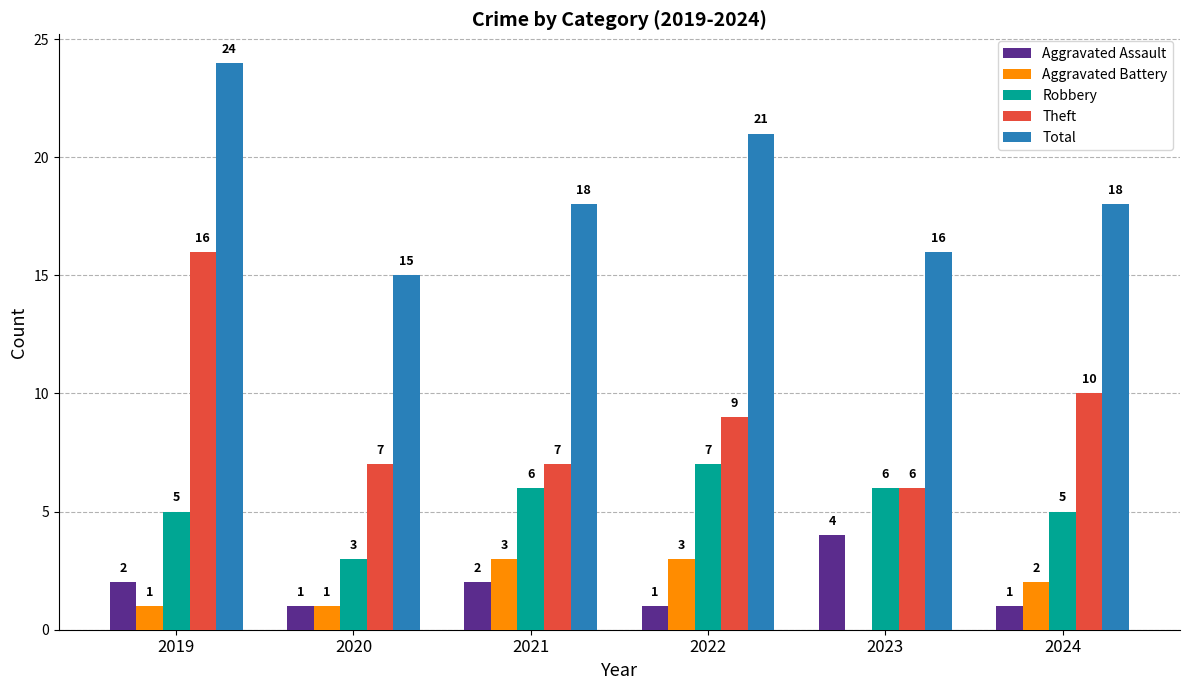

Reading right to left, what are all the values shown in this chart?

Aggravated Assault: 2024=1	2023=4	2022=1	2021=2	2020=1	2019=2
Aggravated Battery: 2024=2	2023=0	2022=3	2021=3	2020=1	2019=1
Robbery: 2024=5	2023=6	2022=7	2021=6	2020=3	2019=5
Theft: 2024=10	2023=6	2022=9	2021=7	2020=7	2019=16
Total: 2024=18	2023=16	2022=21	2021=18	2020=15	2019=24